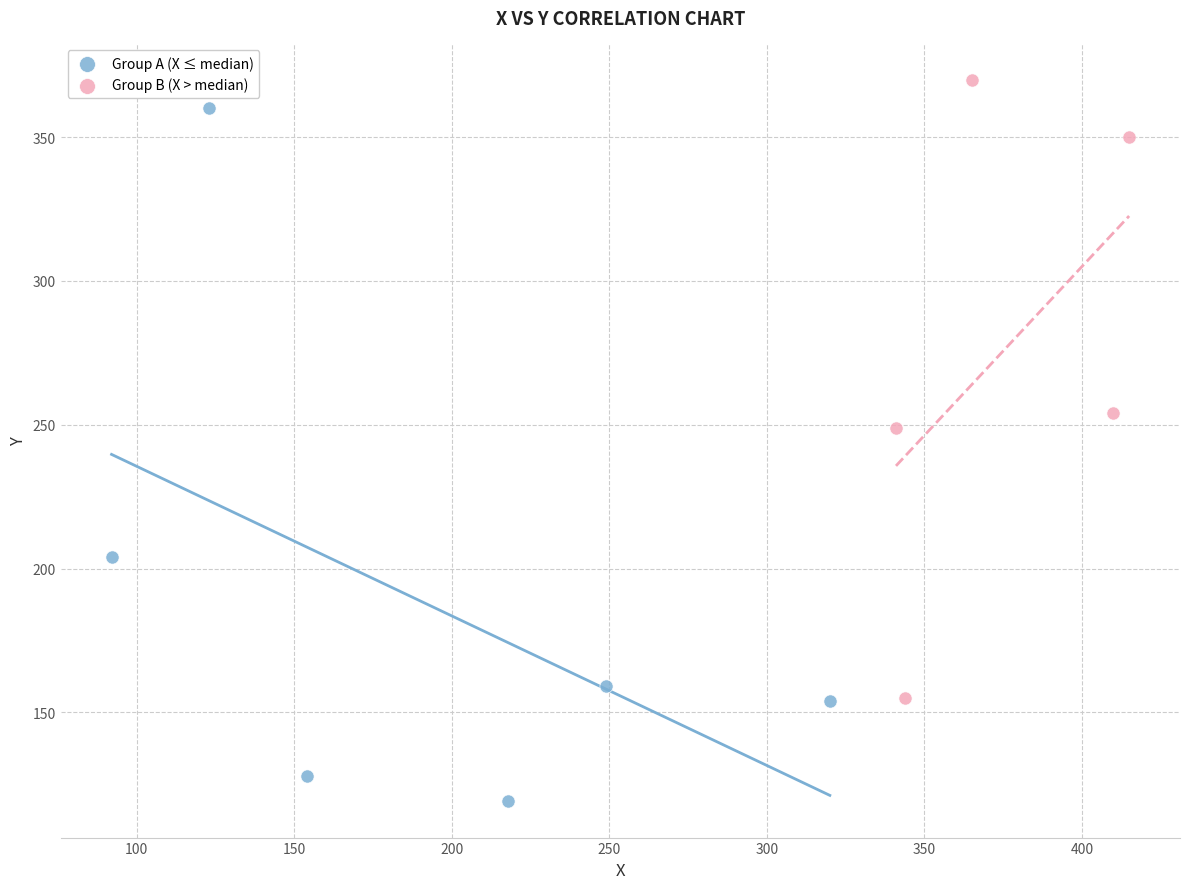

What are all the series names shown in the legend?

Group A (X ≤ median), Group B (X > median)